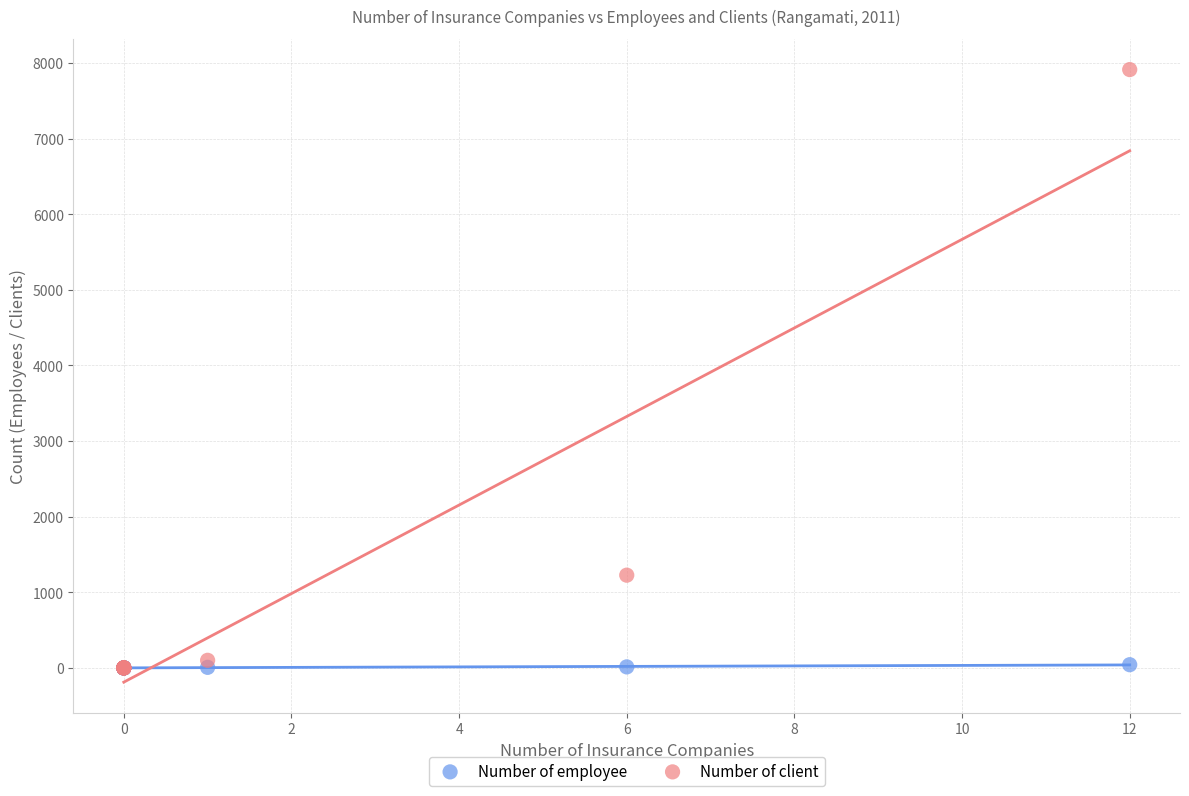

What are all the series names shown in the legend?

Number of employee, Number of client